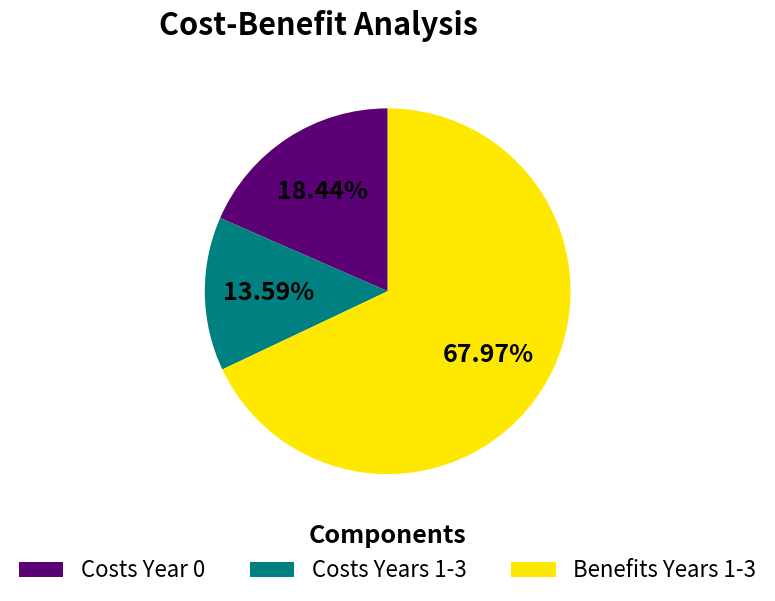

What is the smallest slice in the pie chart?

Costs Years 1-3